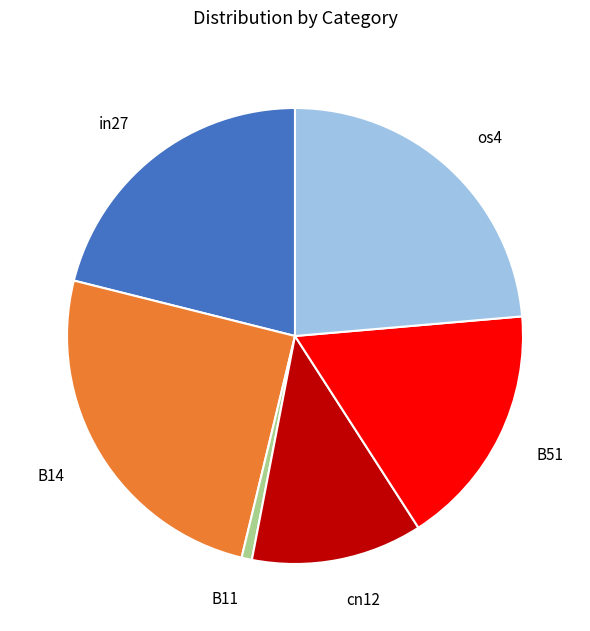

Is there a majority slice in this chart?

No